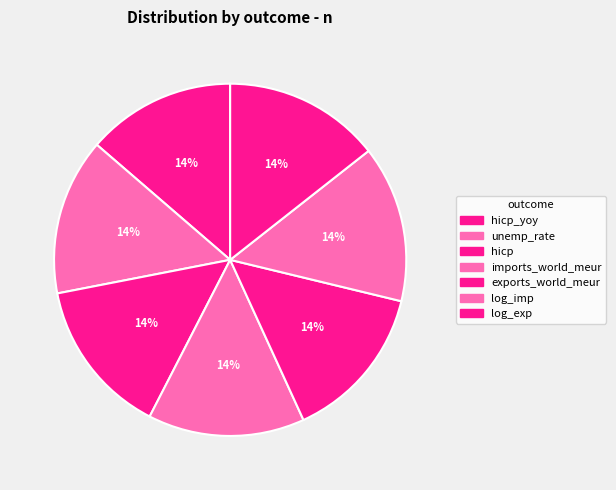

How many segments does this pie chart have?

7